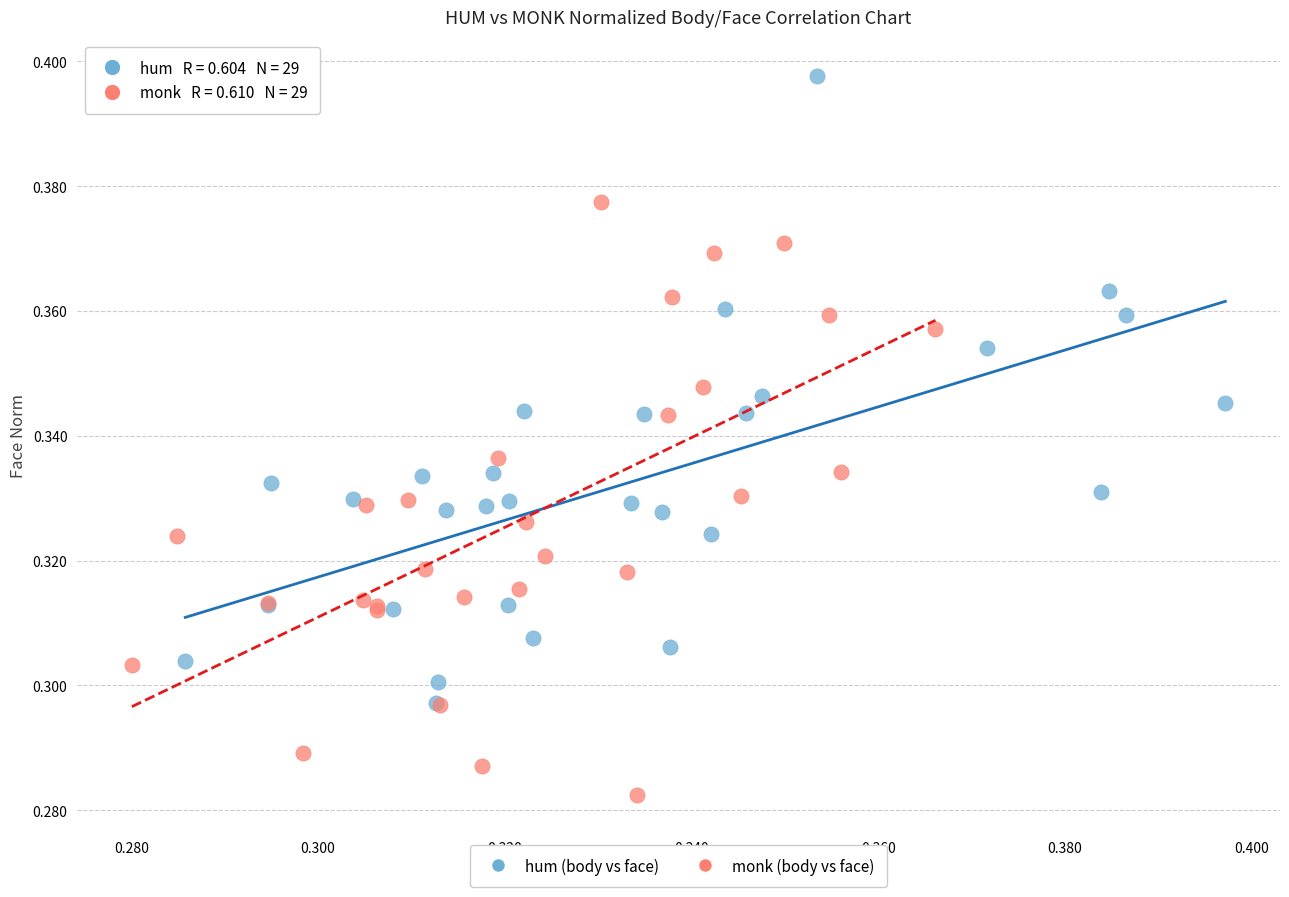

Which series contains the highest Y value?

hum (body vs face)